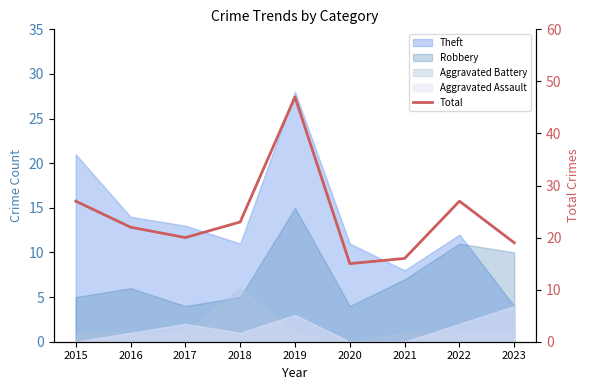

What is the smallest value displayed?

15